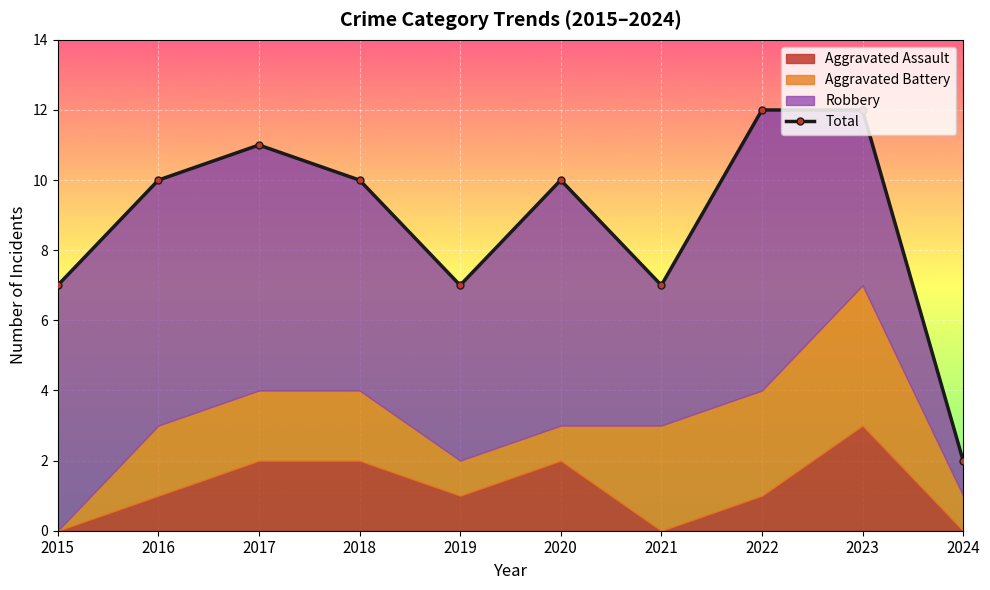

What is the difference between the second highest and minimum values?

10